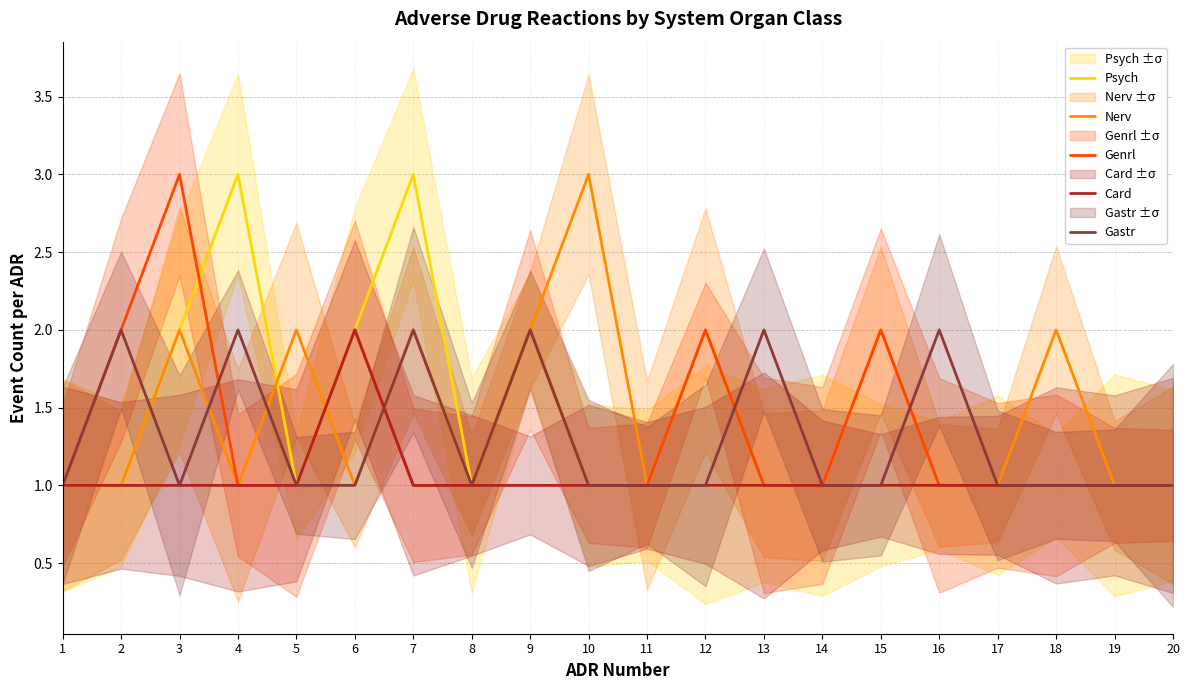

Is it true that Genrl equals 1 at 10?

True